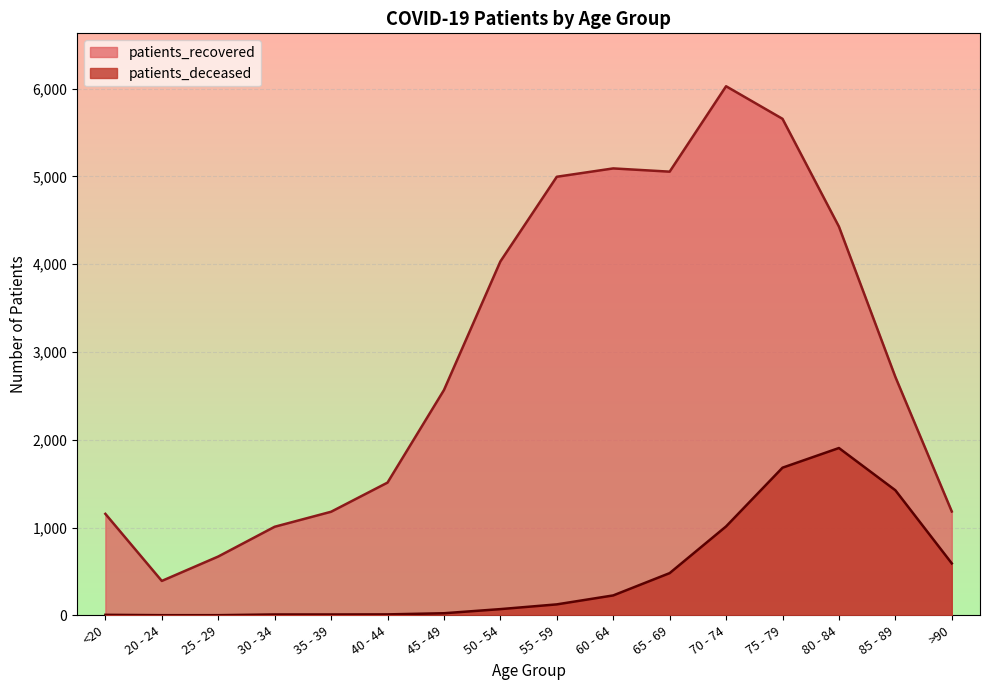

True or false: patients_deceased and patients_recovered intersect in this chart.

False